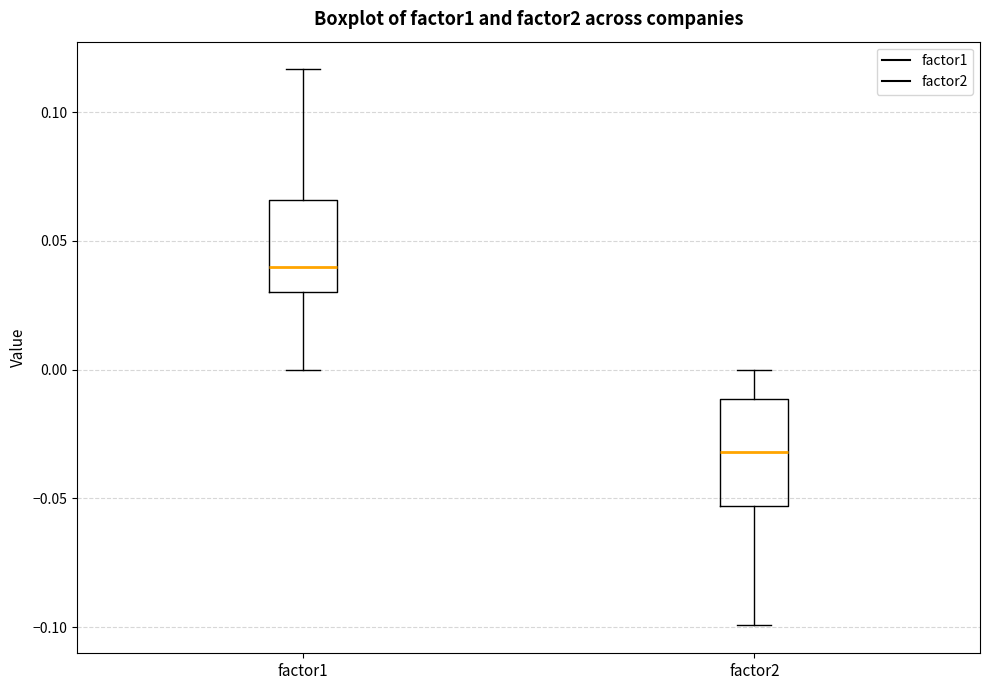

Which box is the tallest, from its lower edge to its upper edge?

factor2